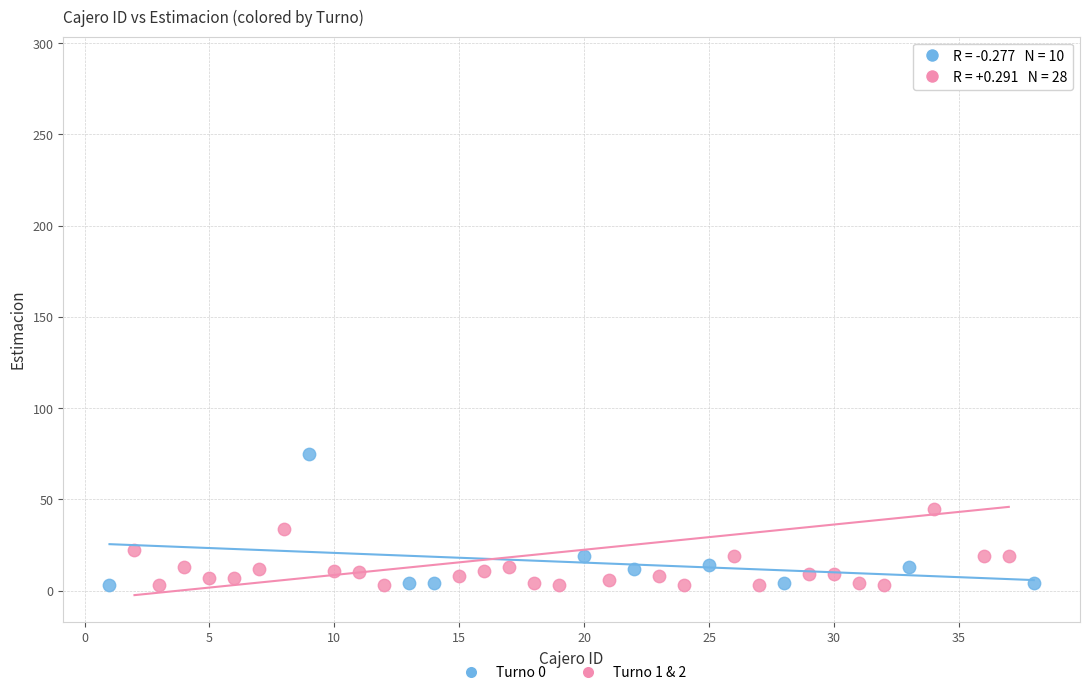

Which series reaches the maximum Y coordinate?

Turno 1 & 2